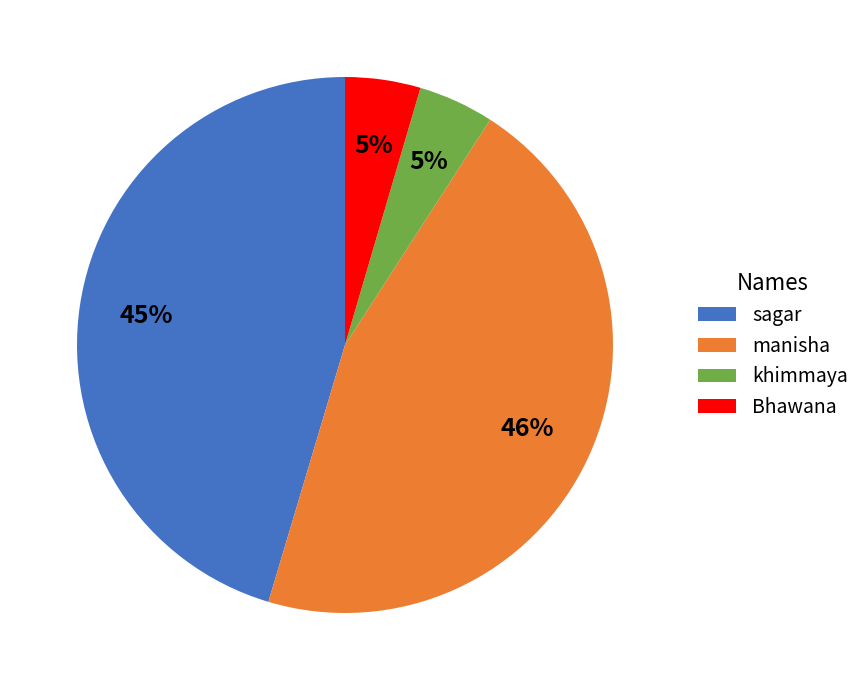

Count the number of slices in the pie.

4